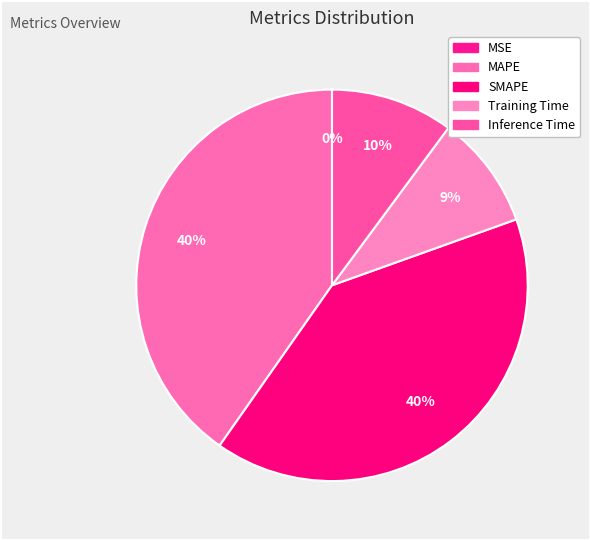

To the nearest percent, what is the difference between the largest and smallest slice percentages?

40%